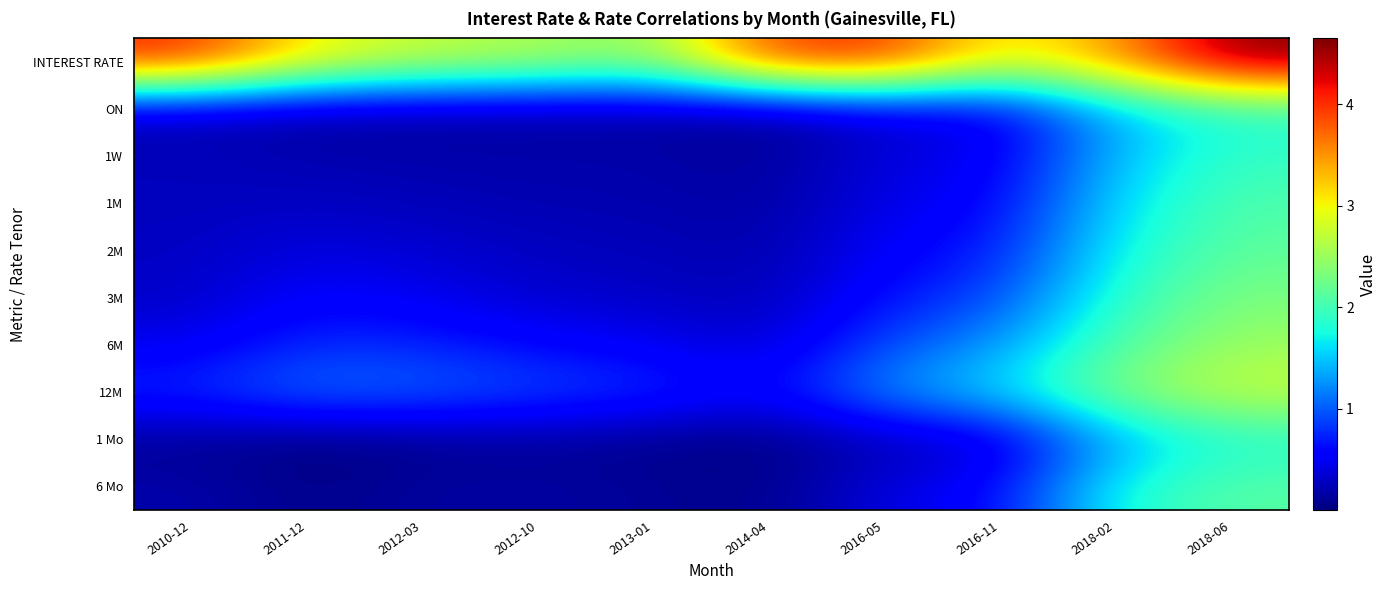

Which has a higher value, 2018-06 or 2018-02?

2018-06